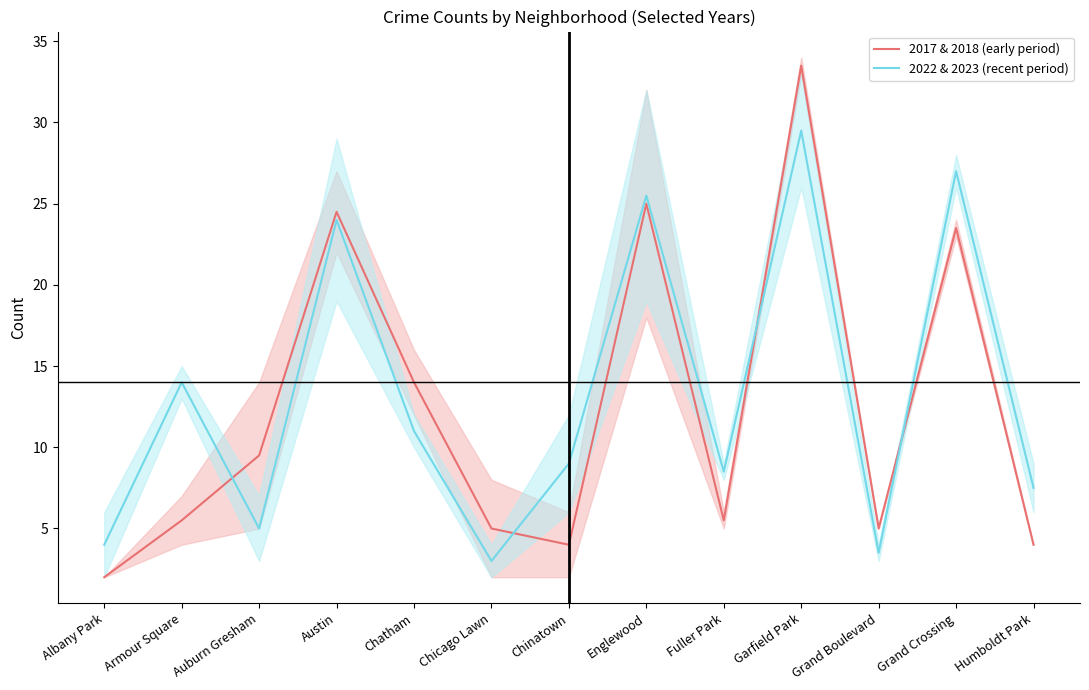

Is the value of 2017 & 2018 (early period) at Auburn Gresham greater than the value of 2022 & 2023 (recent period) at Fuller Park?

Yes